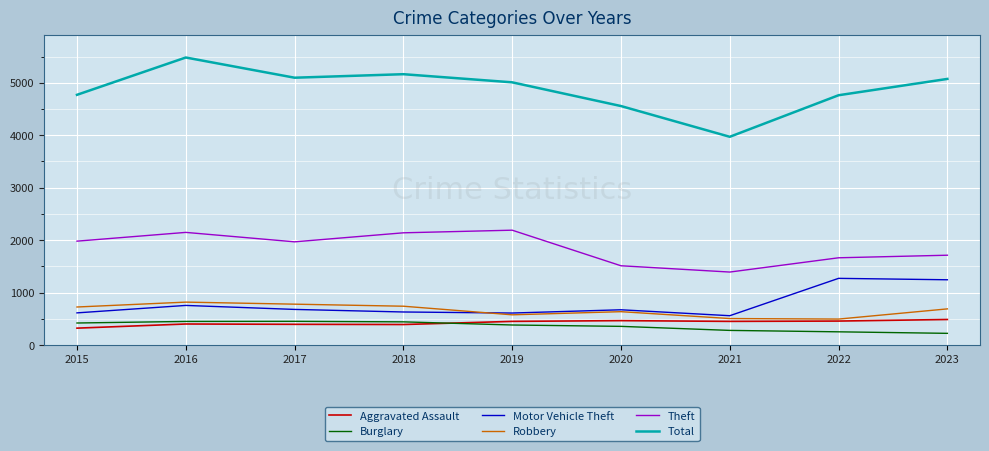

The value of Total at 2021 is 3970. True or false?

True